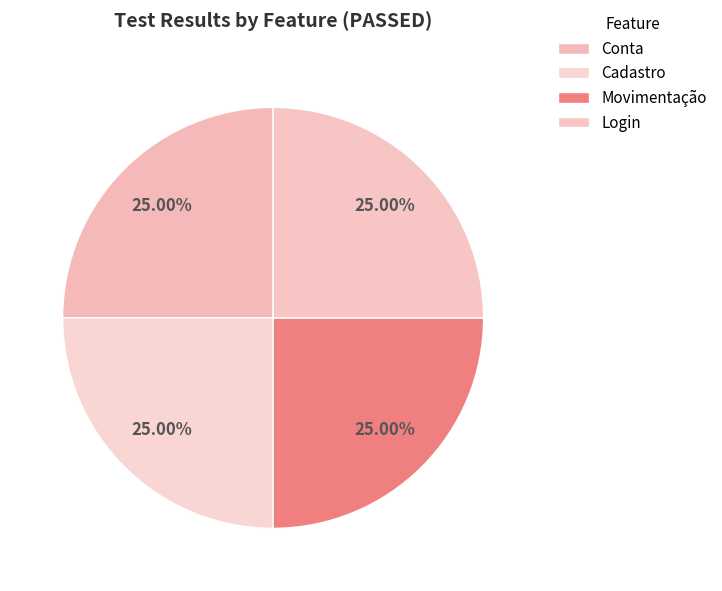

Which slice is the largest?

Conta